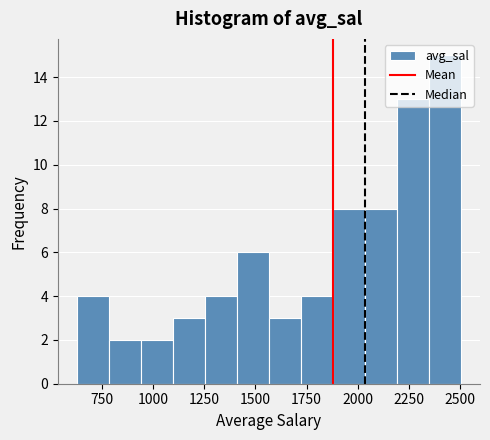

Read against the x-axis, roughly where is the centre of the tallest bar?

2400